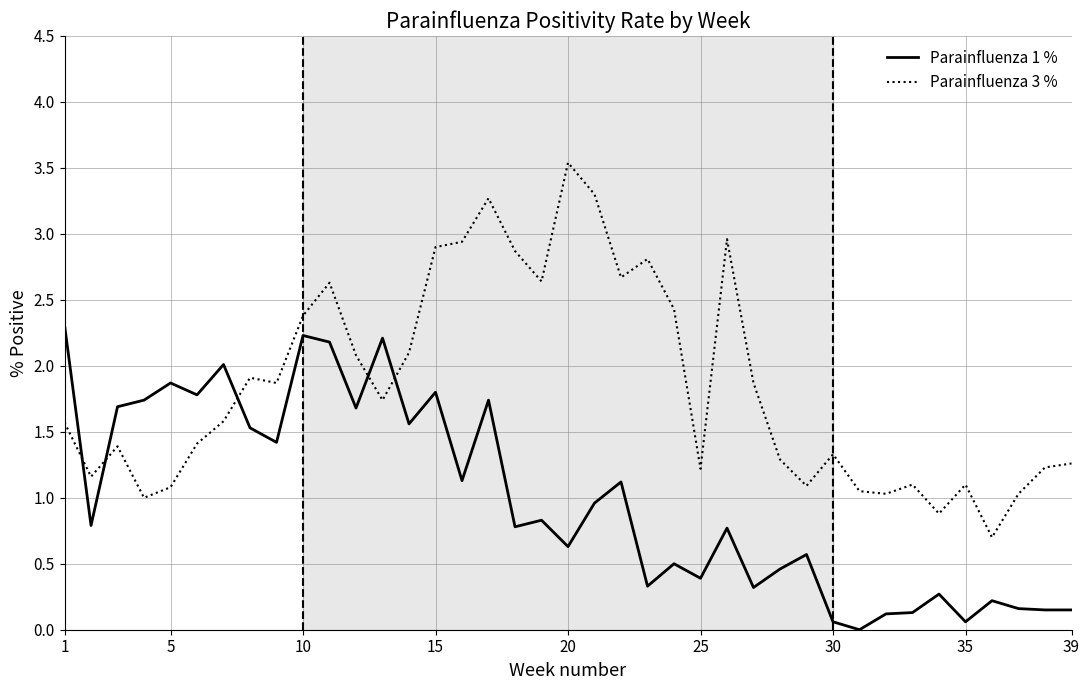

What is the maximum value for Parainfluenza 1 %?

2.3